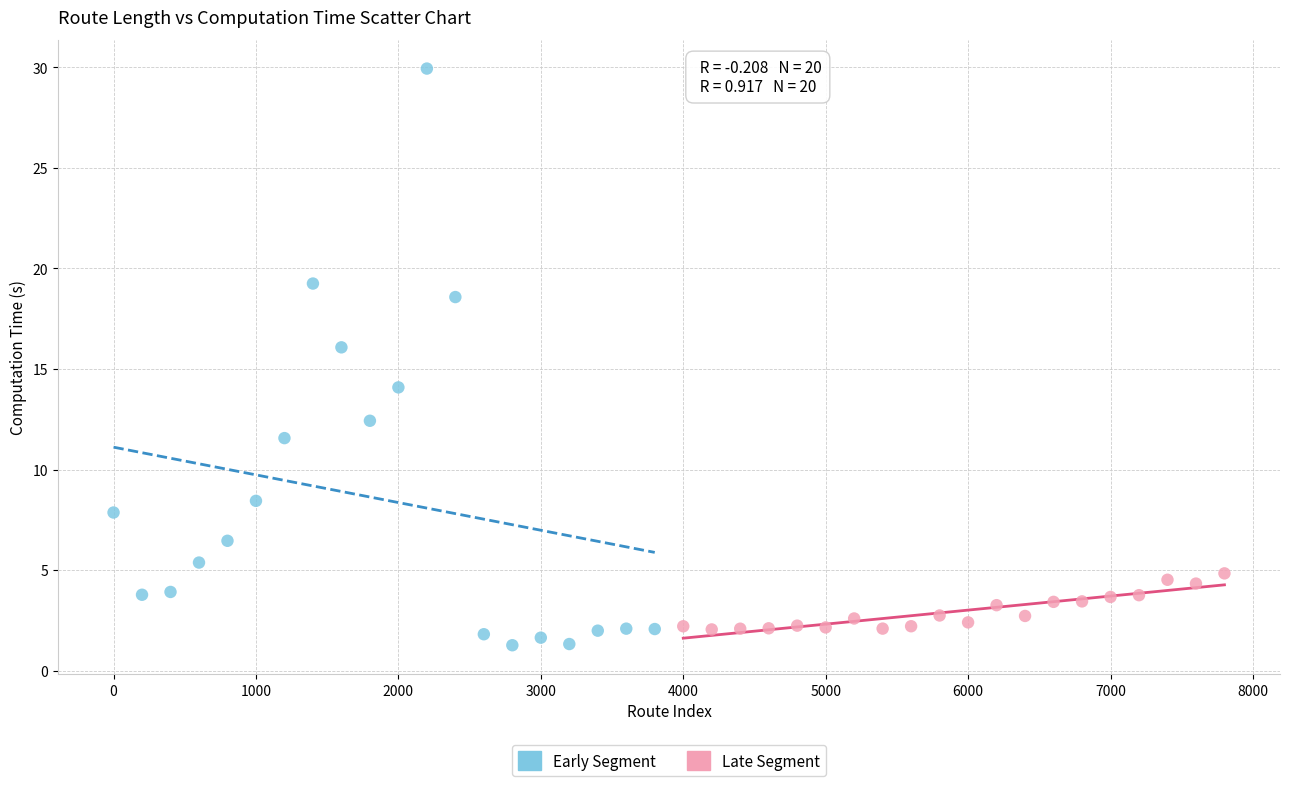

Which series has the widest spread of Y values?

Early Segment